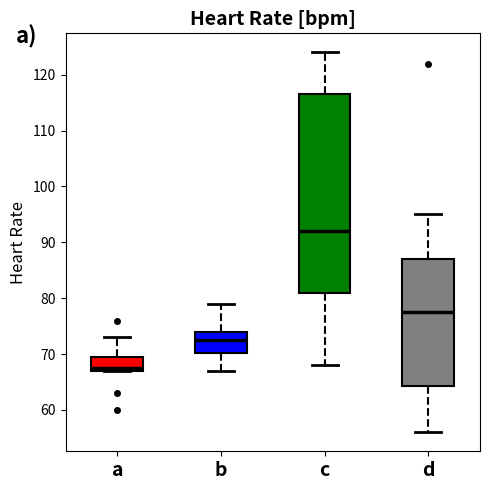

Where does the lower whisker of the box for b end on the y-axis? The values are not printed on the chart, so give them approximately, as read against the axis.

67